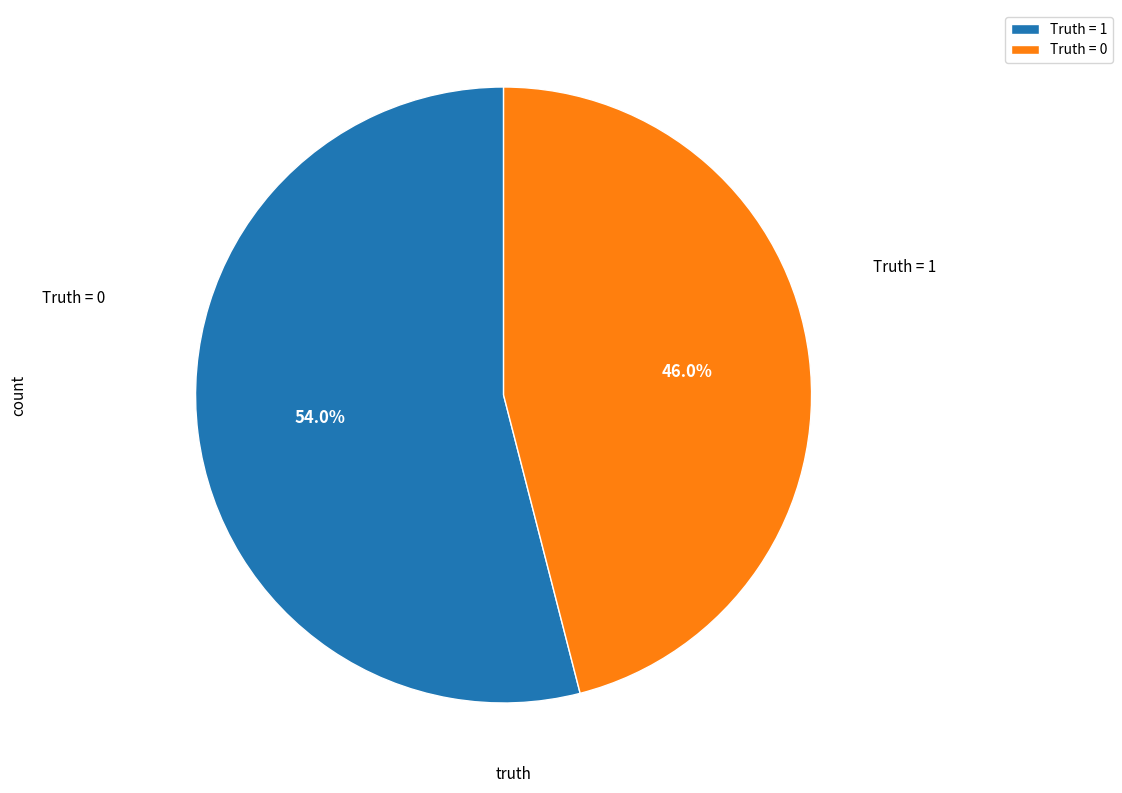

What is the total percentage of Truth = 1 and Truth = 0?

100.0%